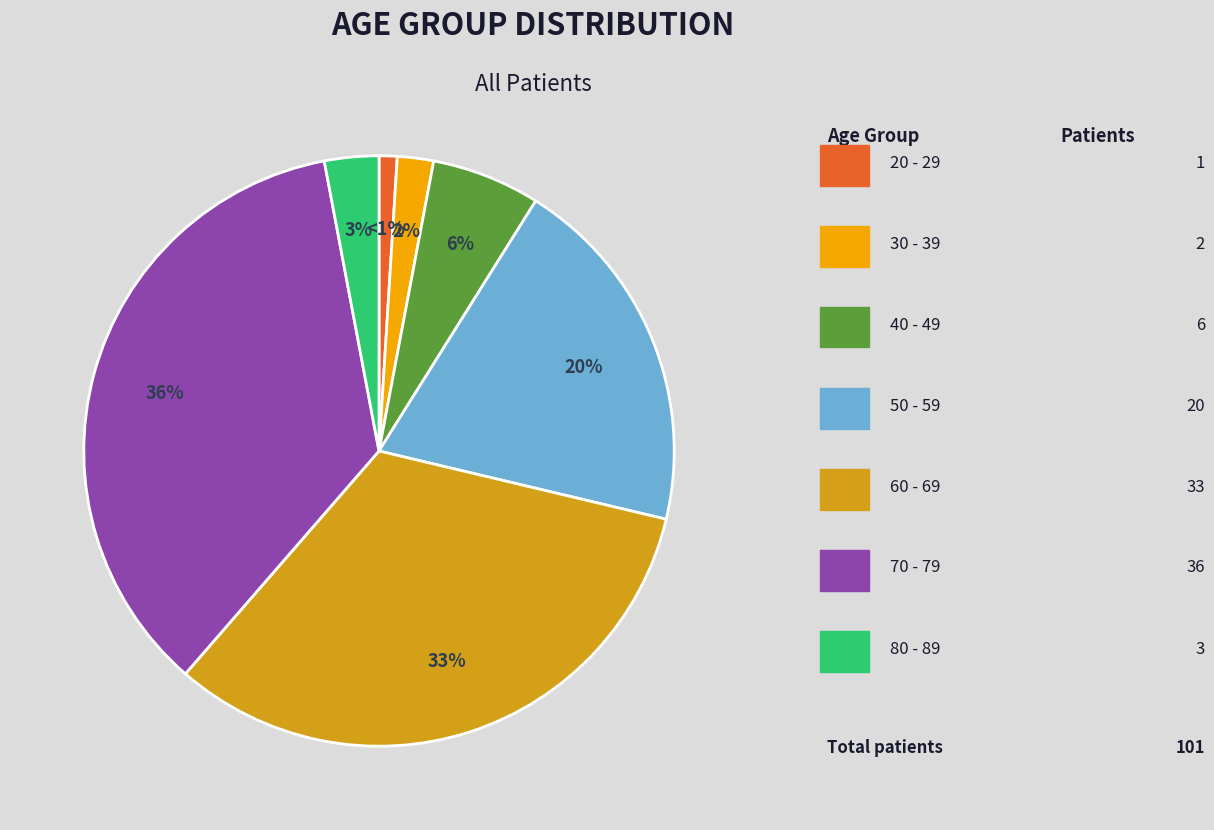

To the nearest percent, what is the difference between the largest and smallest slice percentages?

35%